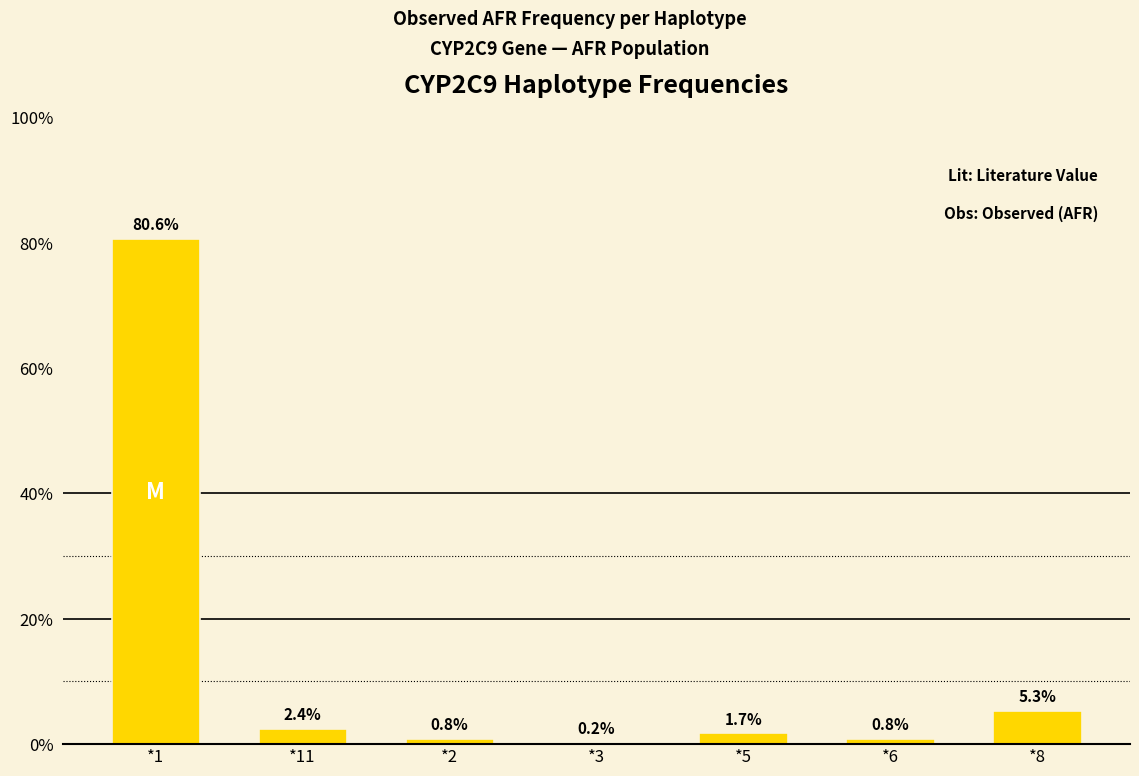

What is the label of the 2nd bar from the right?

*6